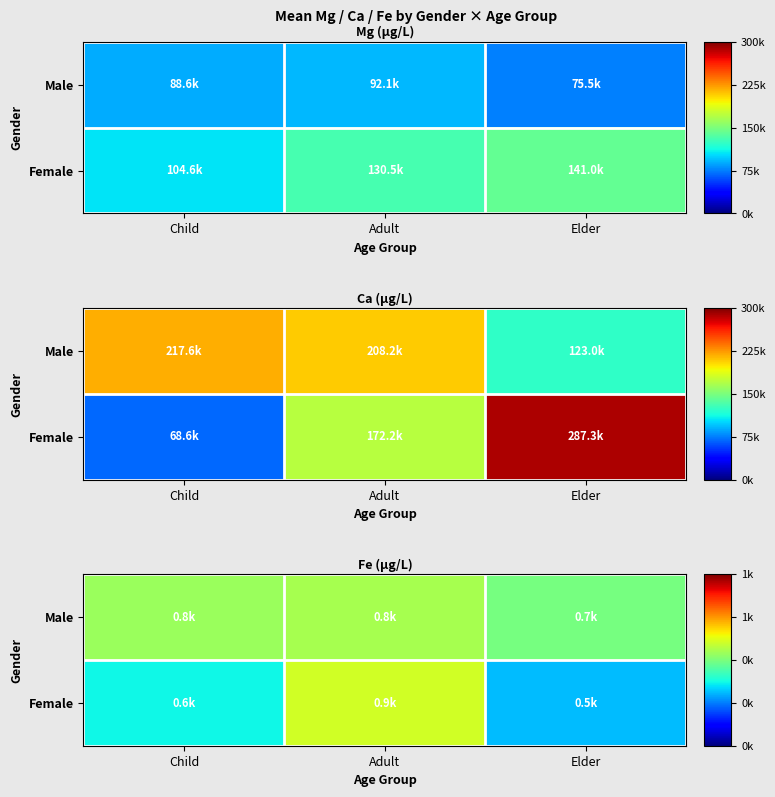

How many series are shown in this chart?

2